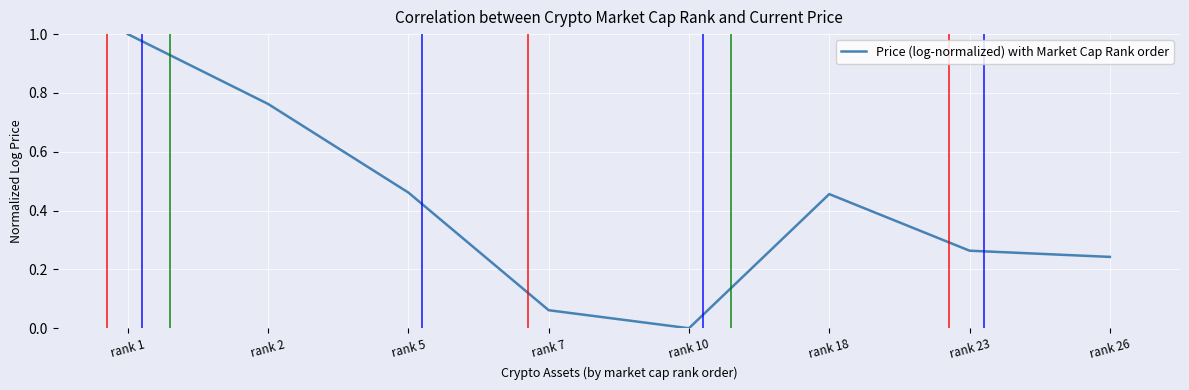

What is the maximum value shown in the chart?

1.0